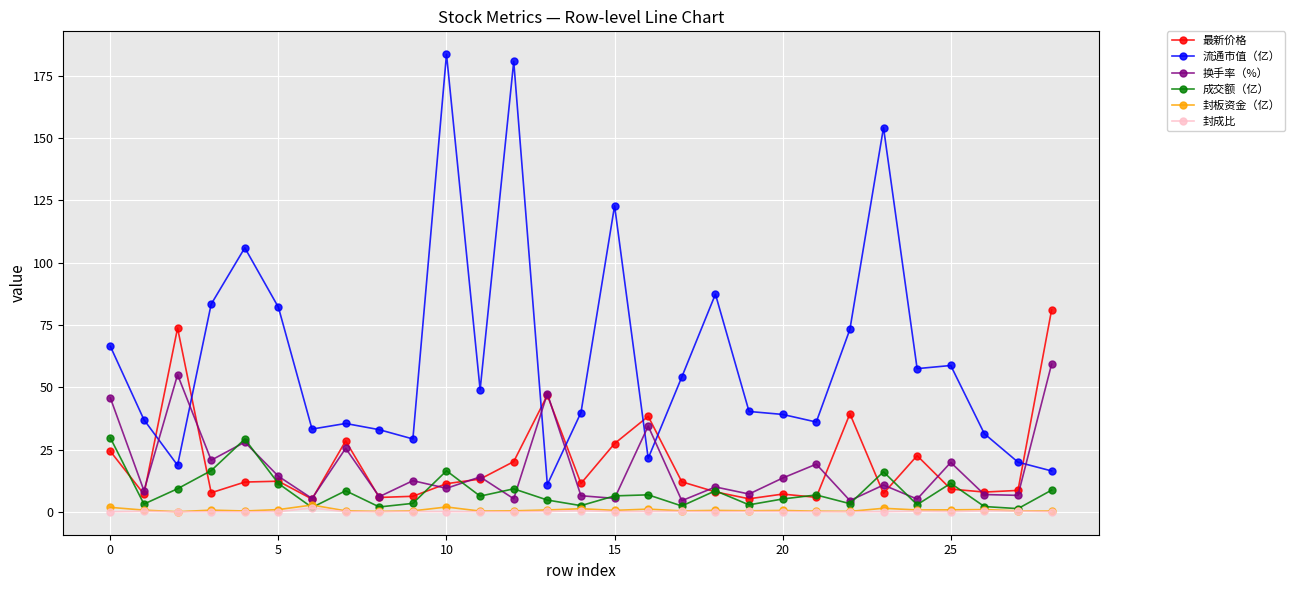

True or false: 最新价格 and 封成比 cross at least once.

False